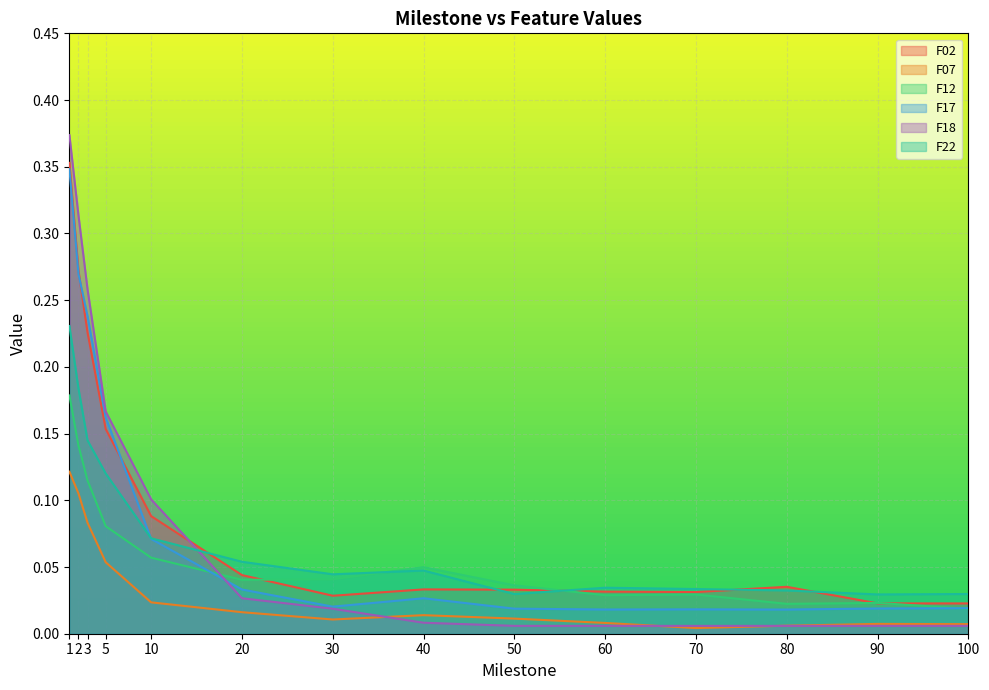

Reading left to right, extract all data points from this chart.

F02: 1=0.4	2=0.3	3=0.2	5=0.2	10=0.1	20=0.0	30=0.0	40=0.0	50=0.0	60=0.0	70=0.0	80=0.0	90=0.0	100=0.0
F07: 1=0.1	2=0.1	3=0.1	5=0.1	10=0.0	20=0.0	30=0.0	40=0.0	50=0.0	60=0.0	70=0.0	80=0.0	90=0.0	100=0.0
F12: 1=0.2	2=0.1	3=0.1	5=0.1	10=0.1	20=0.0	30=0.0	40=0.0	50=0.0	60=0.0	70=0.0	80=0.0	90=0.0	100=0.0
F17: 1=0.3	2=0.3	3=0.2	5=0.2	10=0.1	20=0.0	30=0.0	40=0.0	50=0.0	60=0.0	70=0.0	80=0.0	90=0.0	100=0.0
F18: 1=0.4	2=0.3	3=0.3	5=0.2	10=0.1	20=0.0	30=0.0	40=0.0	50=0.0	60=0.0	70=0.0	80=0.0	90=0.0	100=0.0
F22: 1=0.2	2=0.2	3=0.1	5=0.1	10=0.1	20=0.1	30=0.0	40=0.0	50=0.0	60=0.0	70=0.0	80=0.0	90=0.0	100=0.0